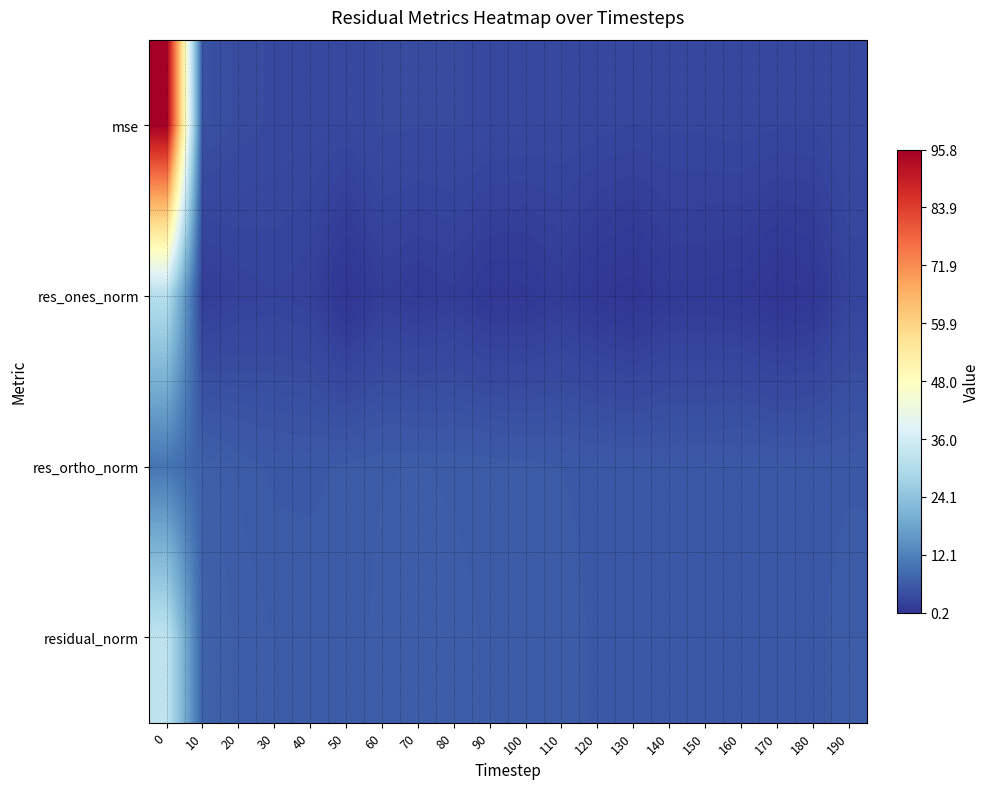

Which series changed the most between 70 and 150?

mse